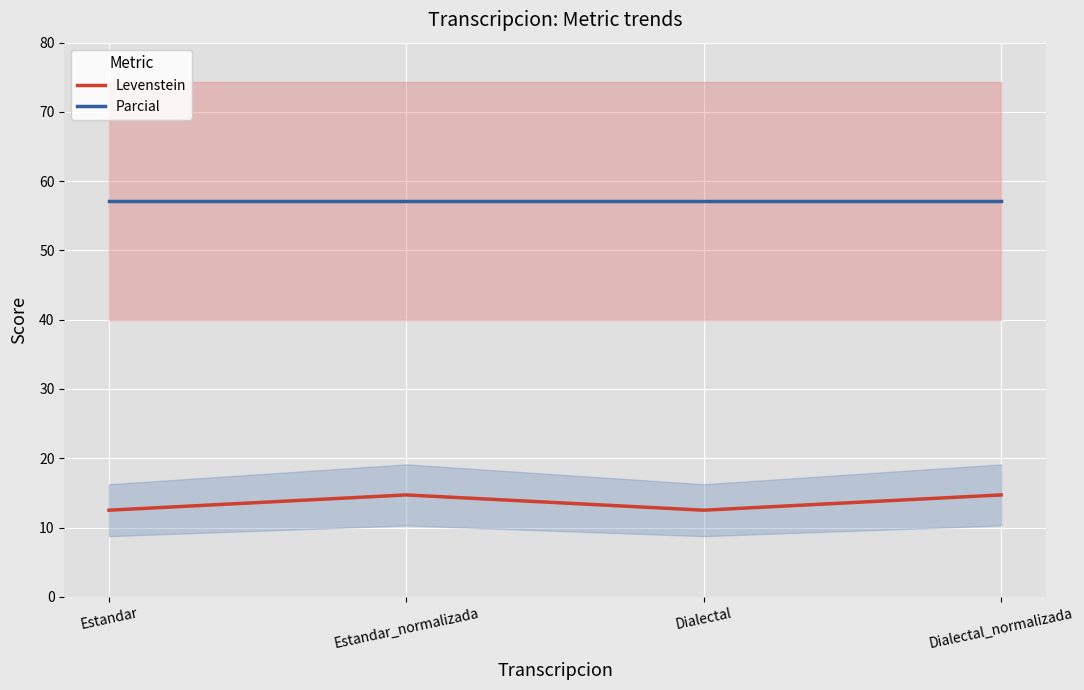

Does the chart display data point markers on the line(s)?

No